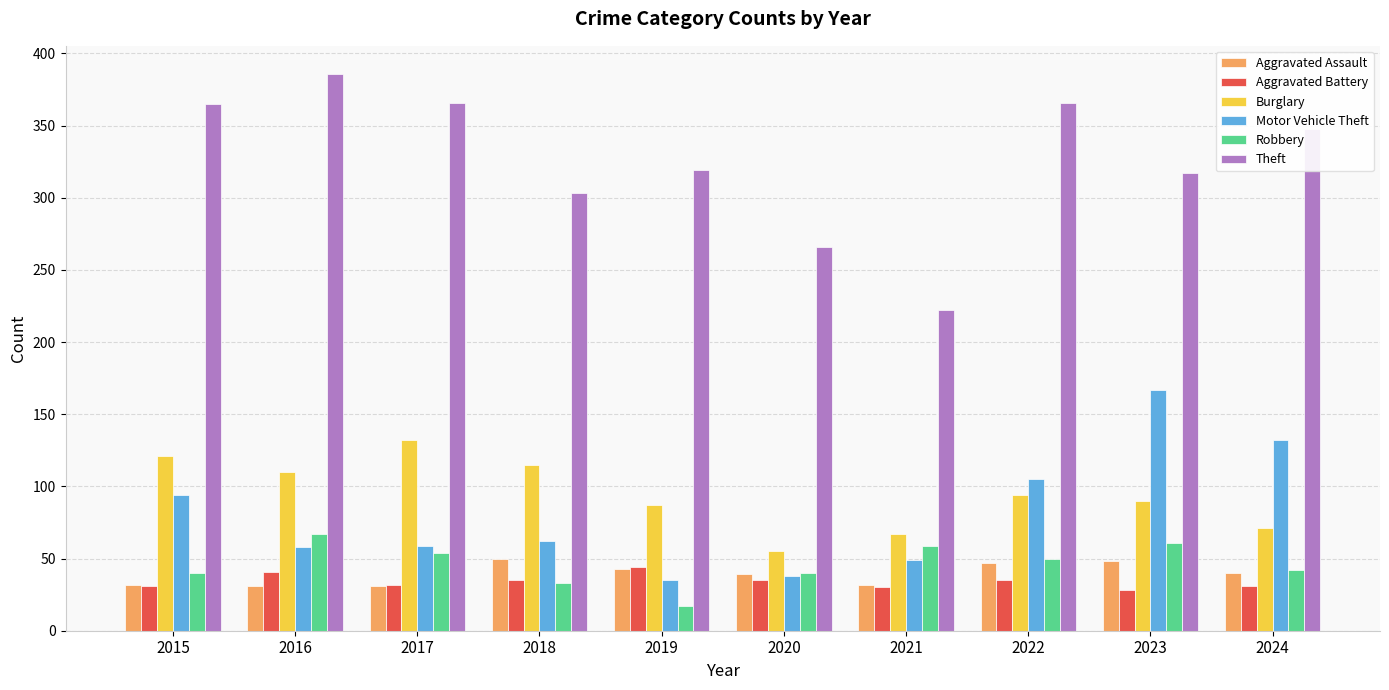

Read the Burglary value at 2023.

90